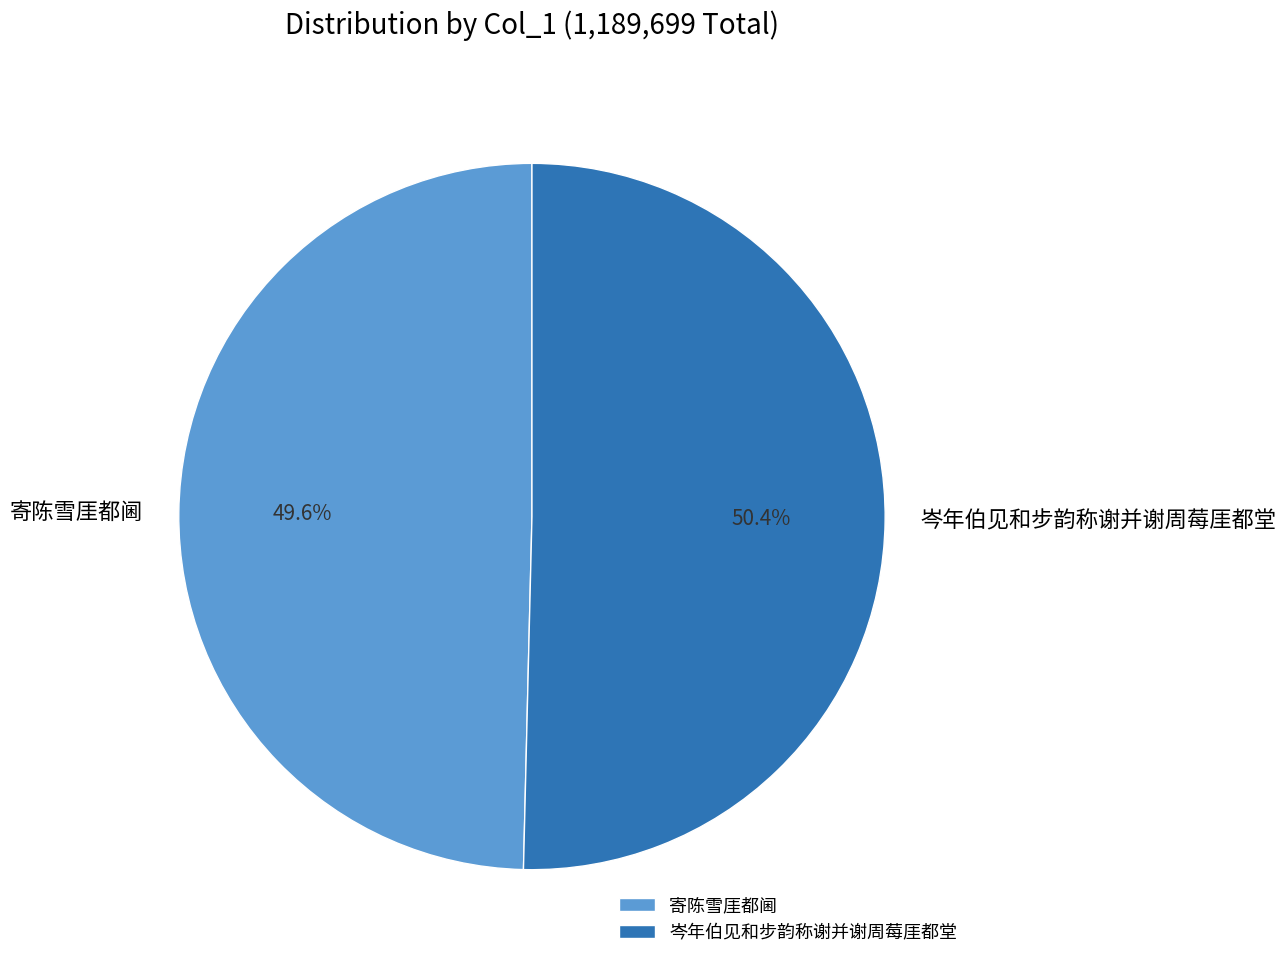

Approximately how many times larger is the value at 寄陈雪厓都阃 compared to 岑年伯见和步韵称谢并谢周莓厓都堂?

1.0